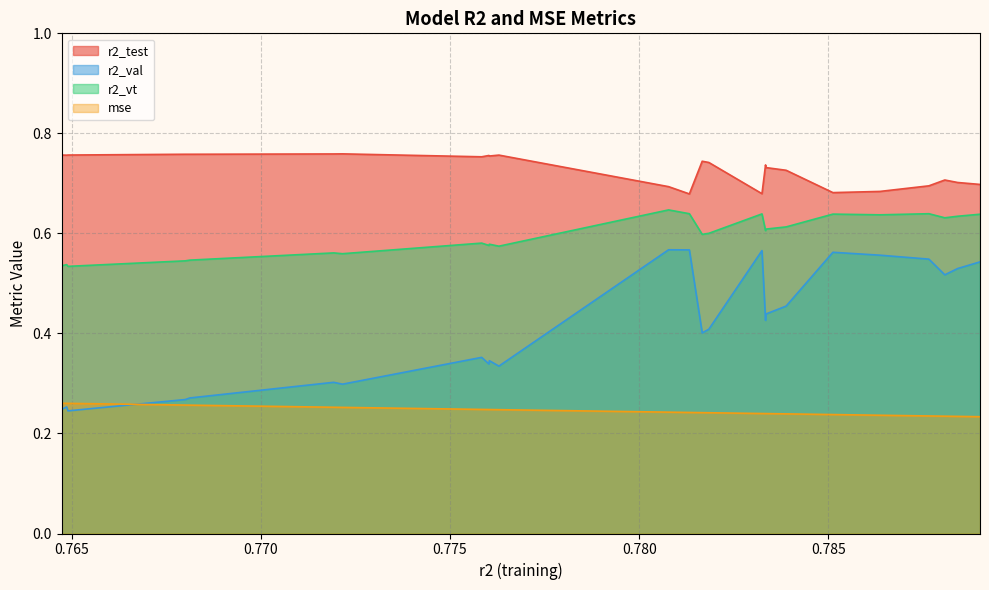

Which category has the highest value in the r2_vt series?

0.7807764127470322